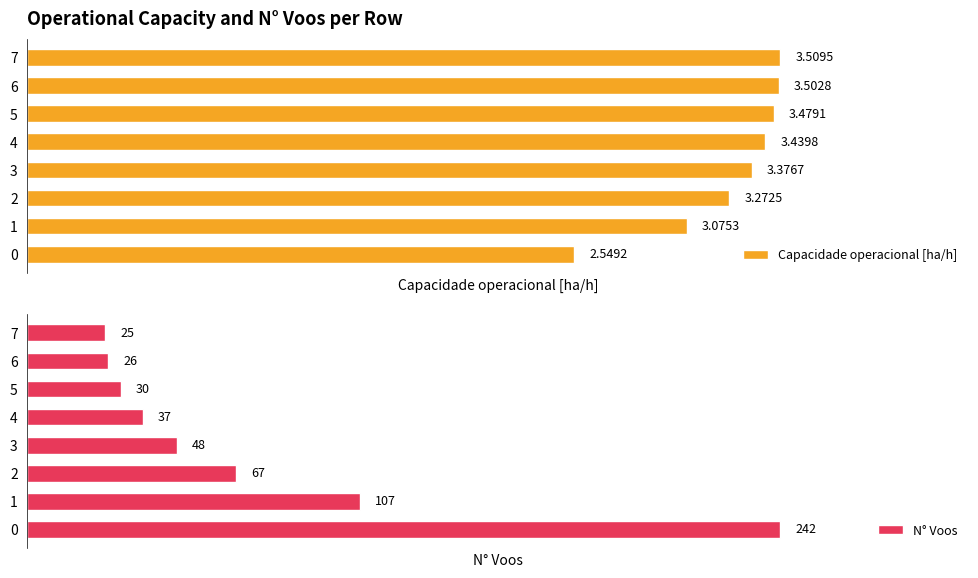

True or false: N° Voos has a value of 26.0 at 6.

True